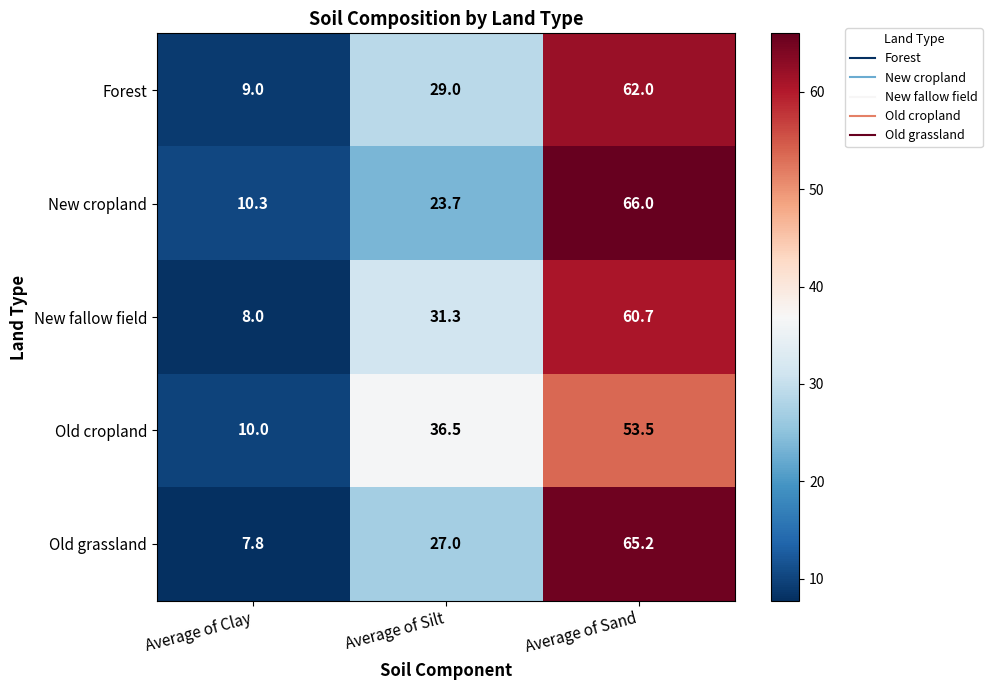

List the labels in order of New fallow field value, smallest first.

Average of Clay, Average of Silt, Average of Sand